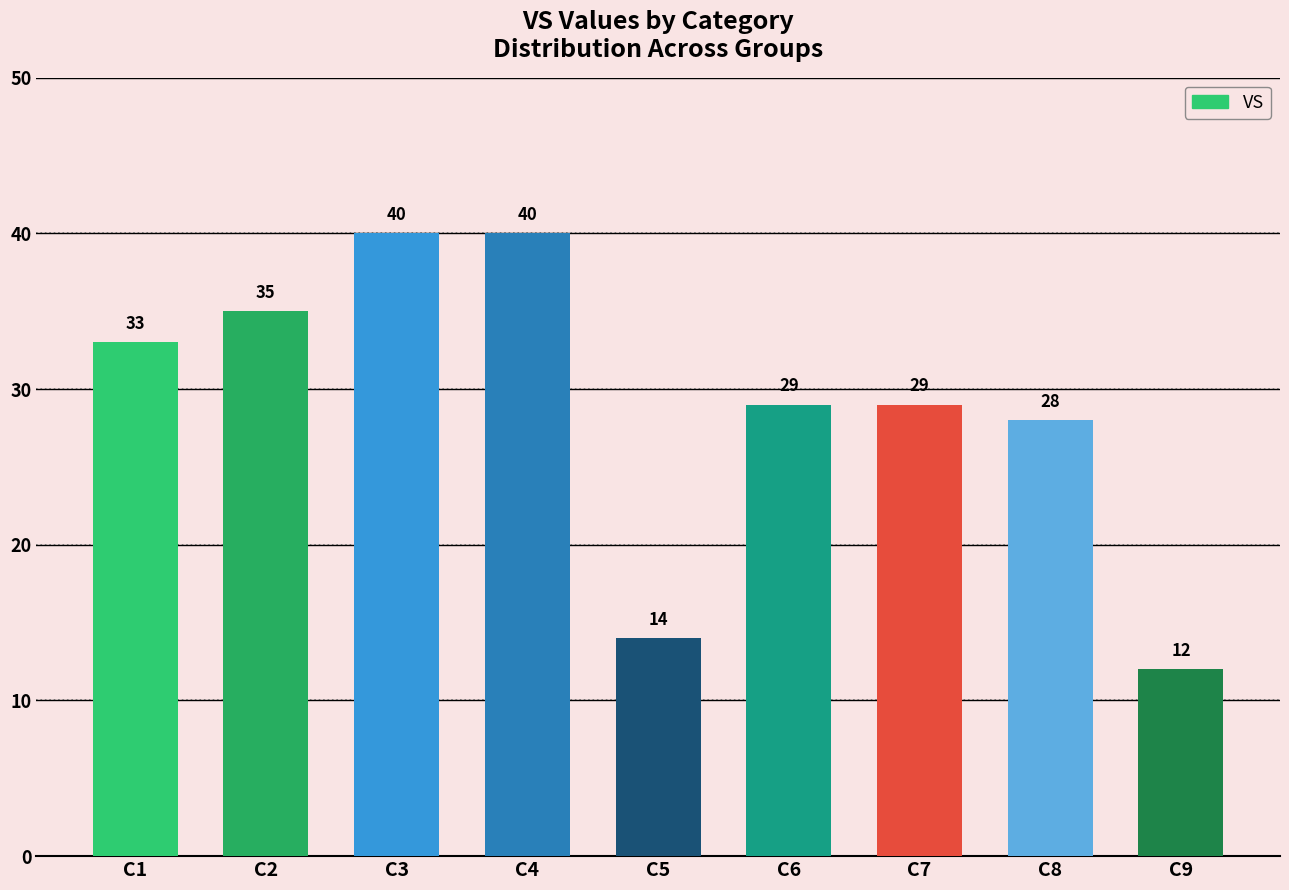

At which label does the data first exceed 29?

C1